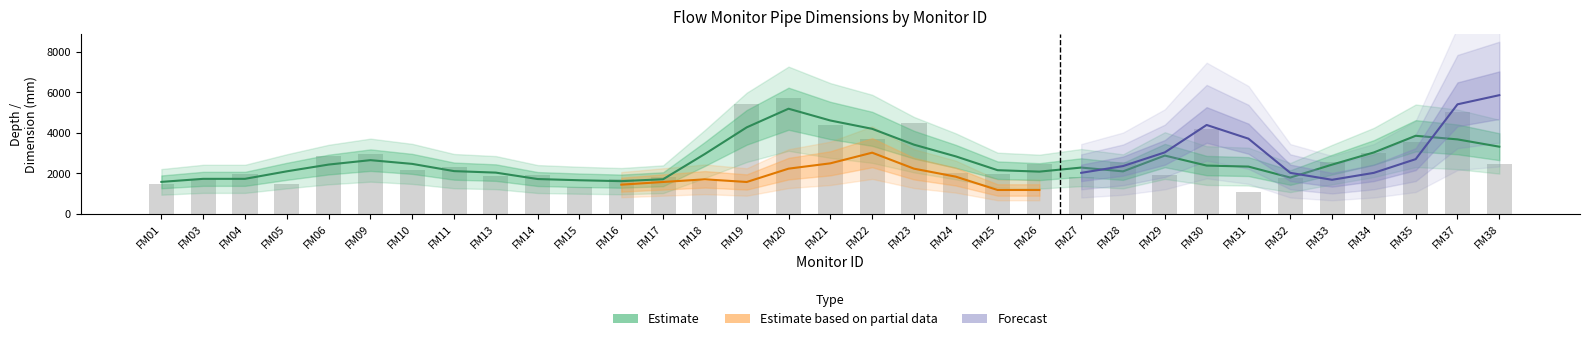

How many series are shown in this chart?

3